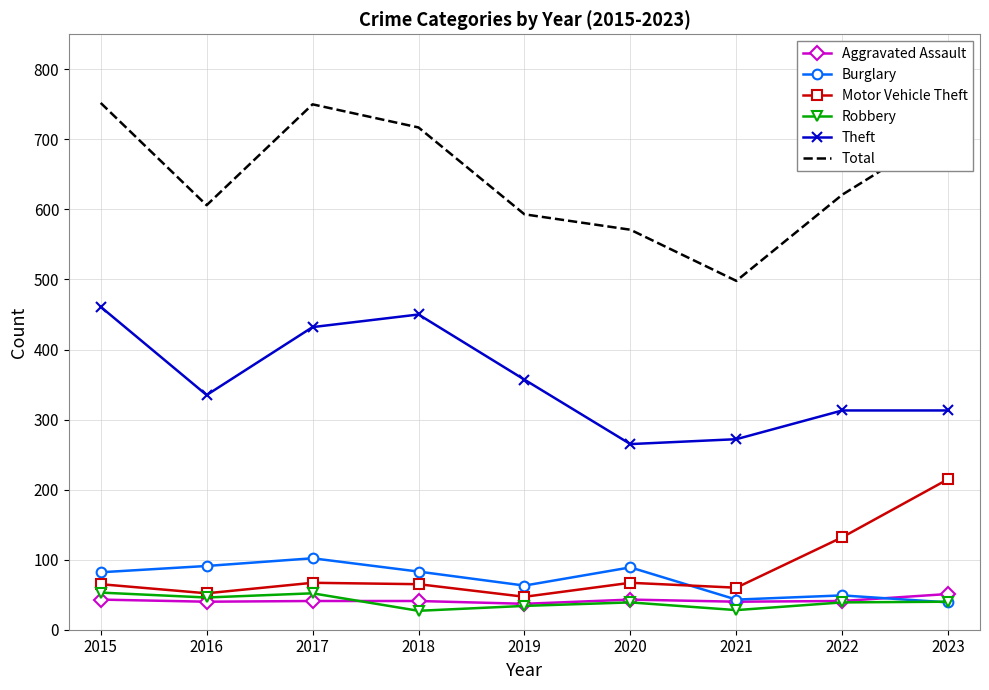

Which series changed the most between 2018 and 2022?

Theft